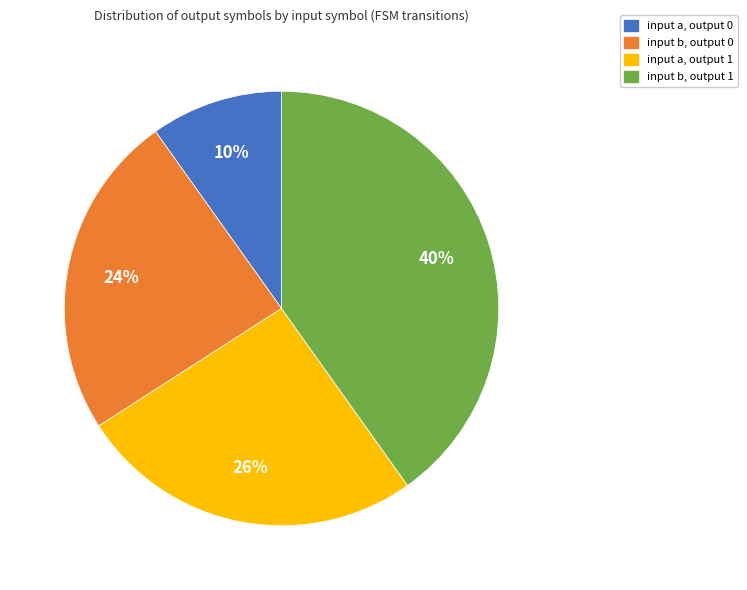

What percentage is the input a, output 0 slice, to the nearest percent?

10%